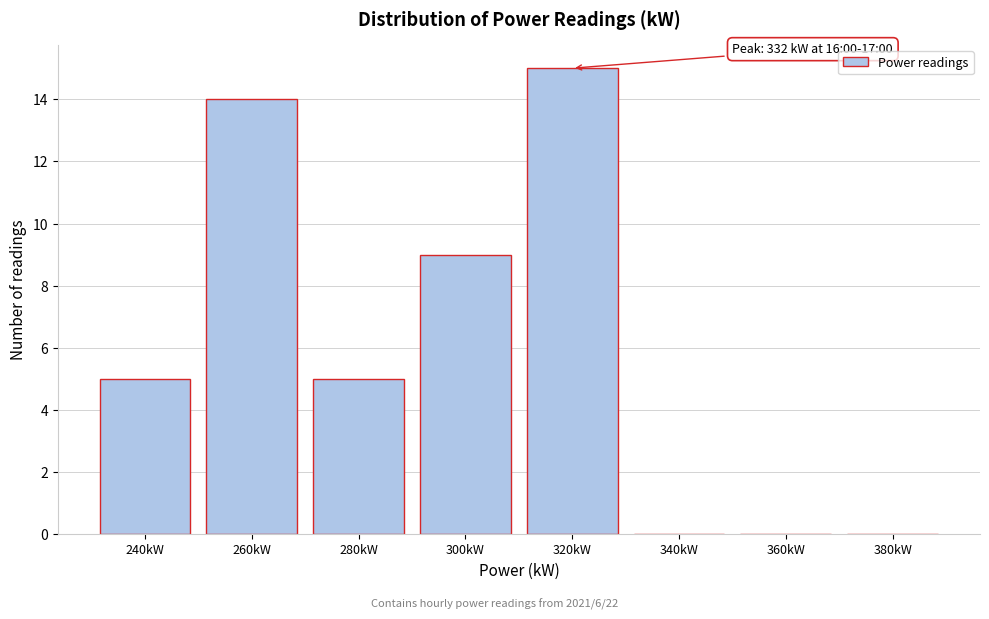

Reading left to right, what are all the values shown in this chart?

240kW=5	260kW=14	280kW=5	300kW=9	320kW=15	340kW=0	360kW=0	380kW=0